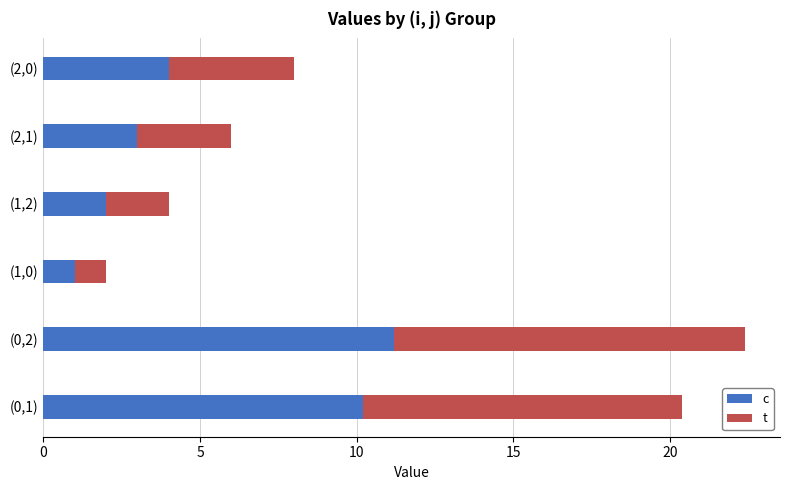

At which category is the sum across all series the highest?

(0,2)